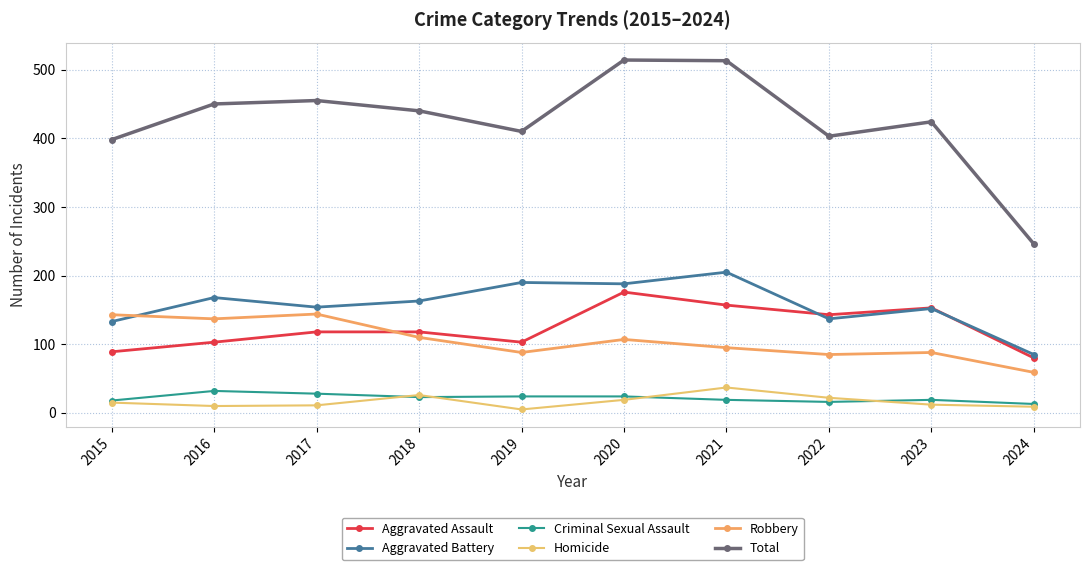

How many data points does each series have?

10